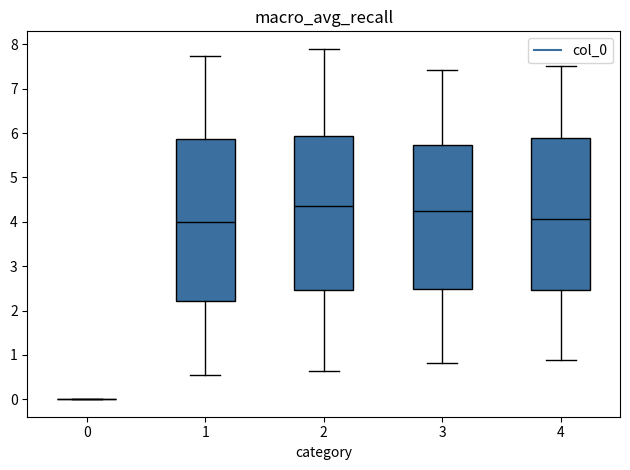

Reading left to right, read every box against the y-axis: the position of its median line, the range the box covers, and the ends of its whiskers. The values are not printed on the chart, so give them approximately, as read against the axis.

0: box collapsed to a line at 0.0, whiskers 0.0 to 0.0
1: median 4.0, box 2.2 to 5.9, whiskers 0.5 to 7.7
2: median 4.4, box 2.5 to 5.9, whiskers 0.6 to 7.9
3: median 4.2, box 2.5 to 5.7, whiskers 0.8 to 7.4
4: median 4.1, box 2.5 to 5.9, whiskers 0.9 to 7.5